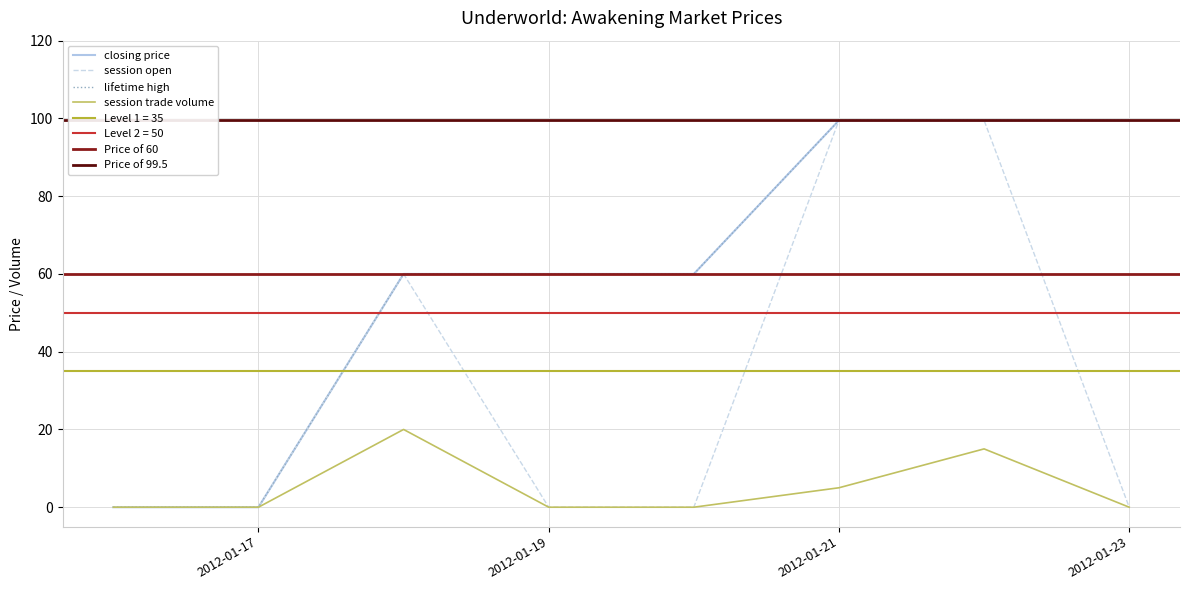

What value does the session open series have at 2012-01-18?

60.0